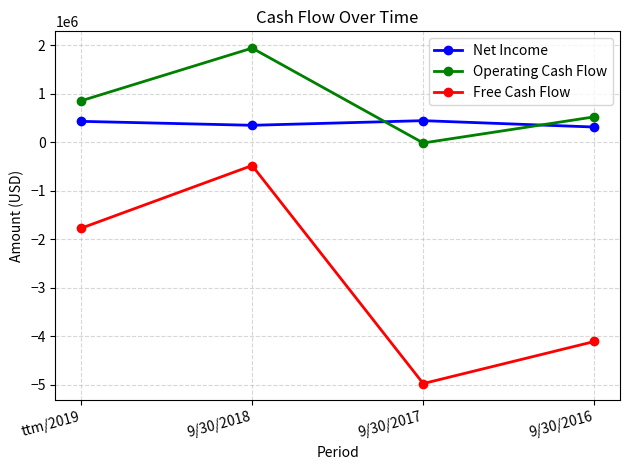

True or false: Free Cash Flow and Operating Cash Flow cross at least once.

False